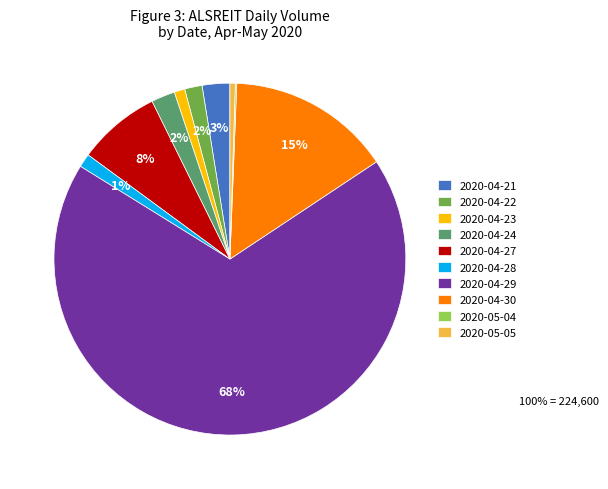

To the nearest percent, what is the difference between the 2020-04-23 and 2020-04-24 slice percentages?

1%